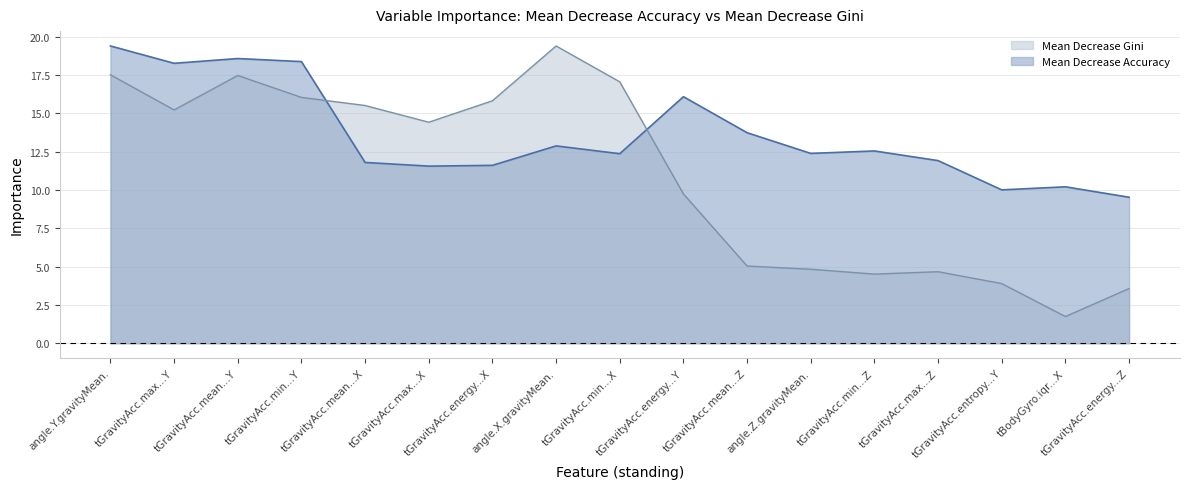

How many values in the Mean Decrease Accuracy series exceed 12?

10